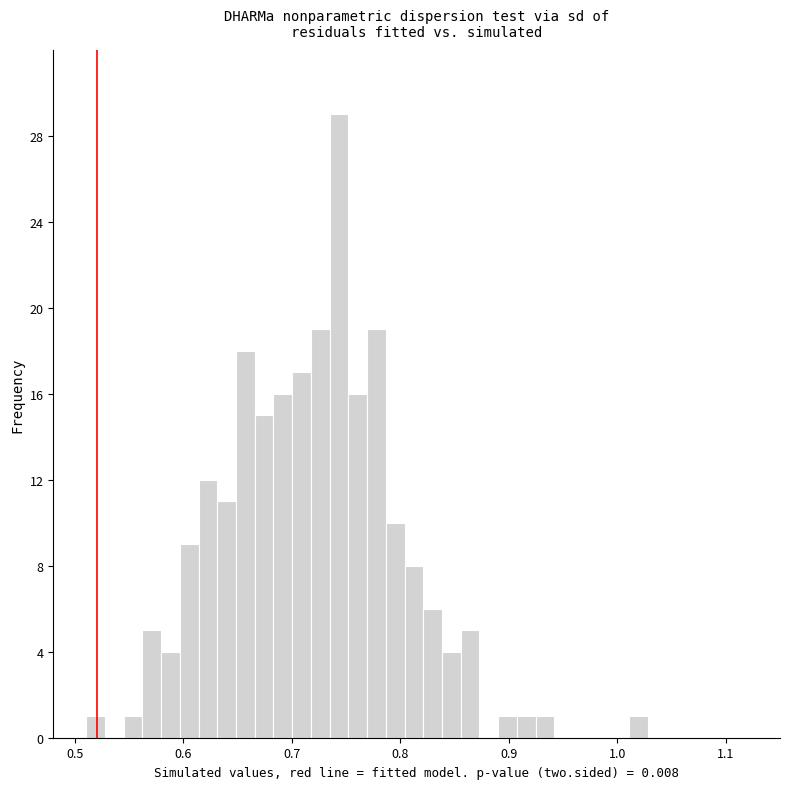

Read against the x-axis, roughly where is the centre of the tallest bar?

0.74